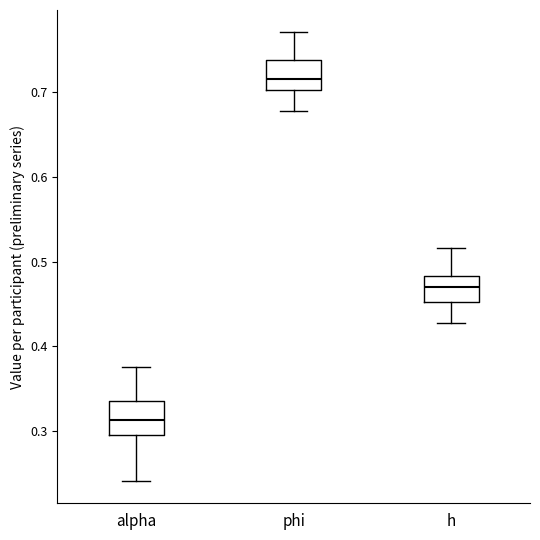

Which box's median line is the lowest?

alpha